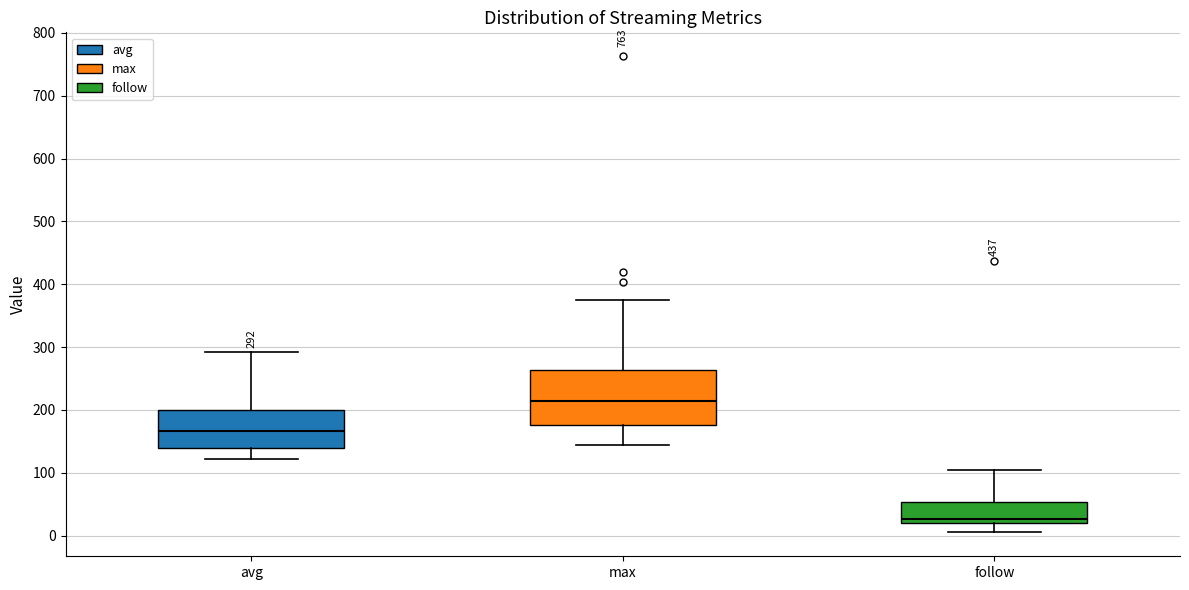

Which box has the highest median line?

max